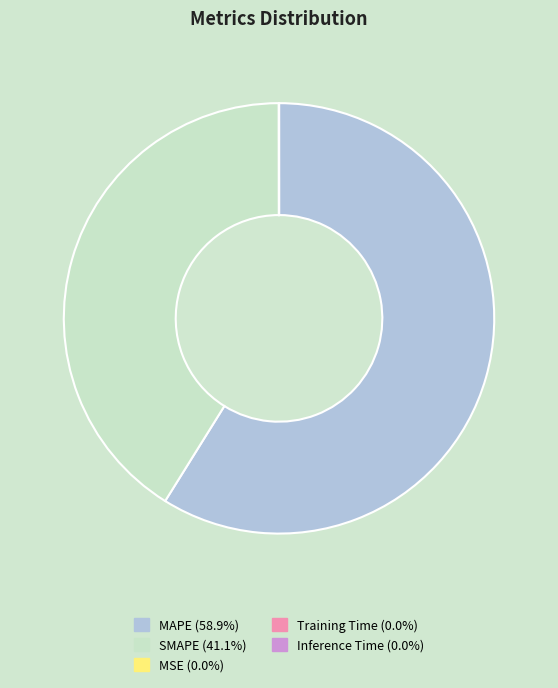

Approximately how many times larger is the value at SMAPE (41.1%) compared to MAPE (58.9%)?

0.7